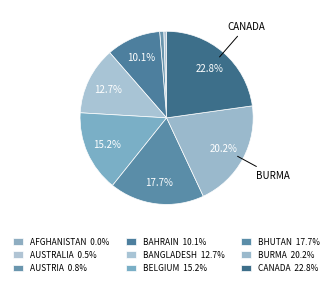

Does BANGLADESH represent more than half of the total?

No